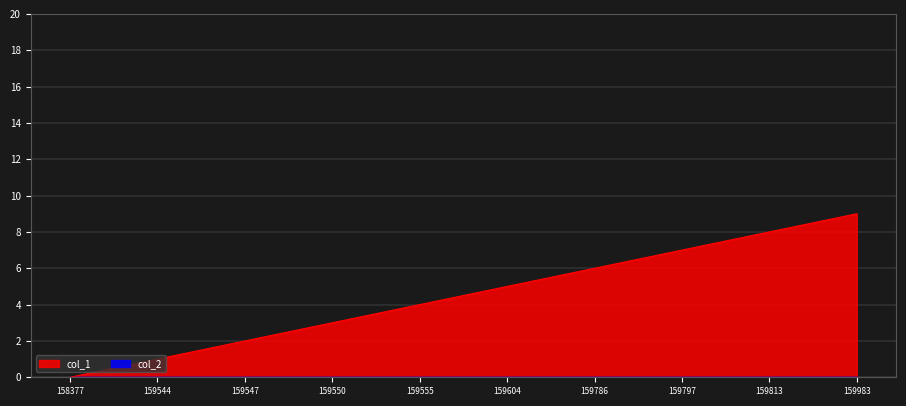

The value of col_1 at 159983 is 14. True or false?

False